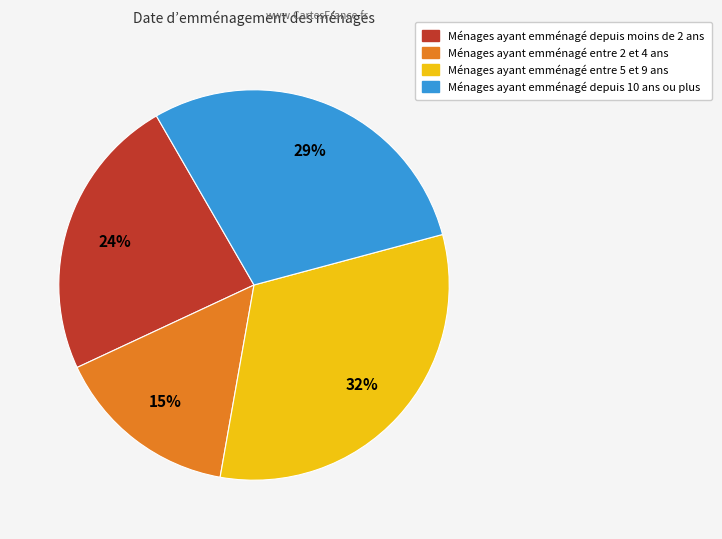

To the nearest percent, what is the difference between the largest and smallest slice percentages?

17%